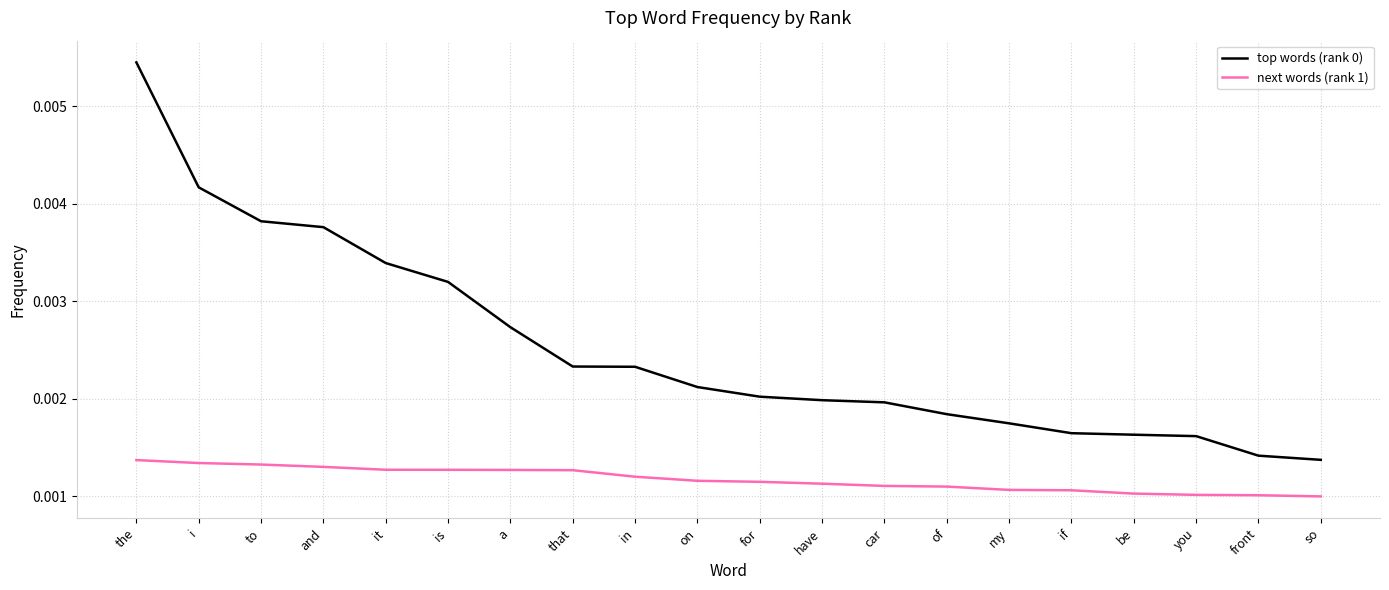

What position from the right is be?

4